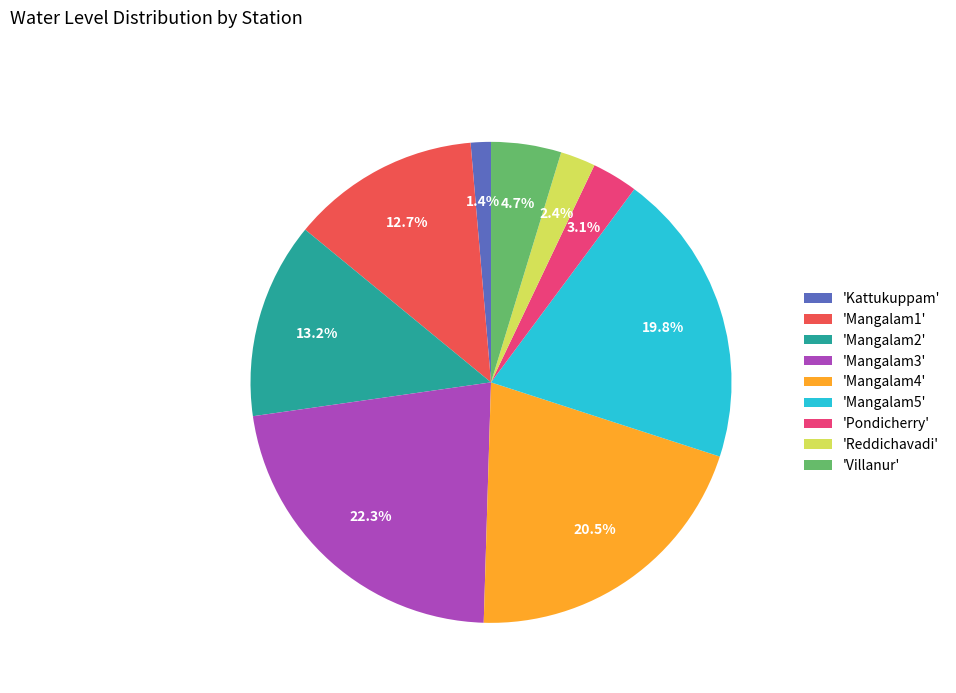

Is there a majority slice in this chart?

No